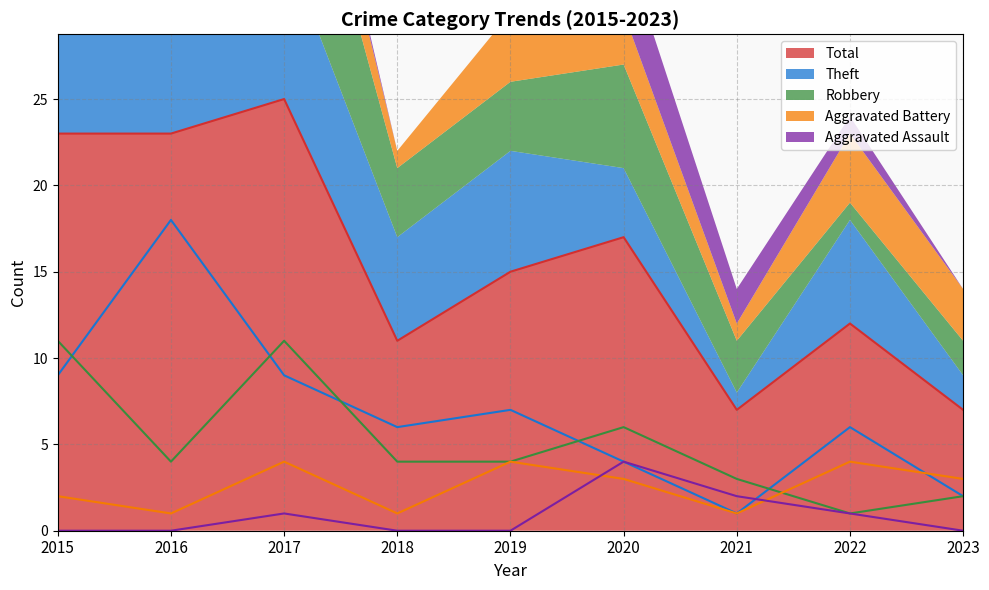

How many lines are shown in the chart?

5